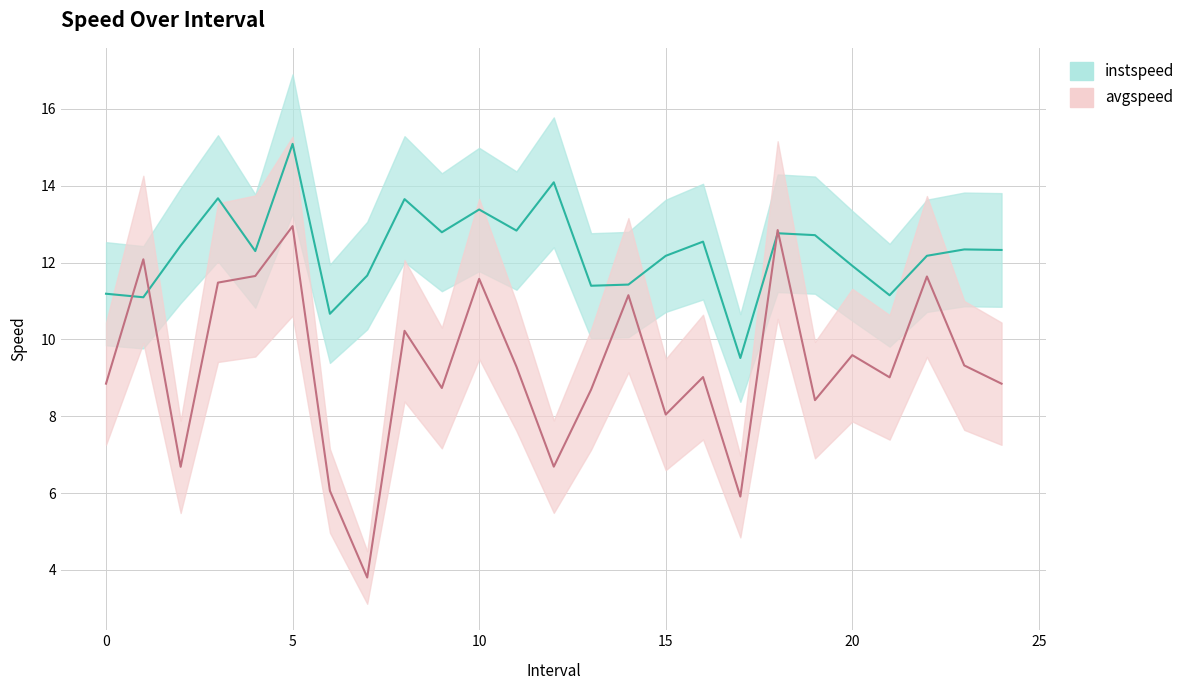

Read the avgspeed value at 18.

12.8